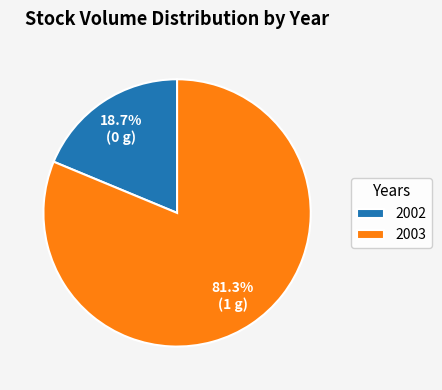

What is the ratio of the value at 2002 to the value at 2003?

0.2